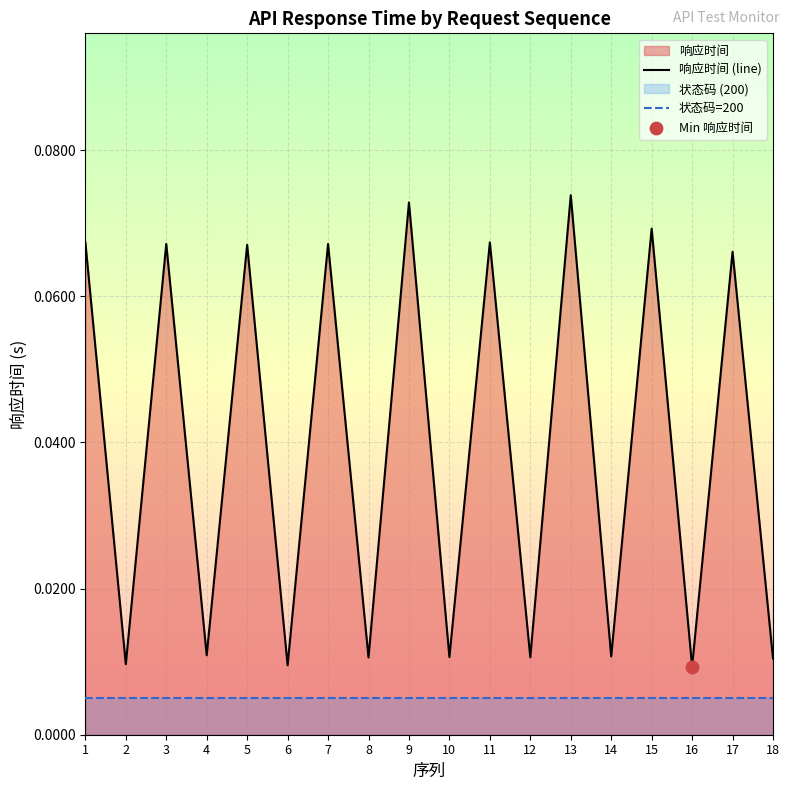

Which series contains the highest Y value?

响应时间 (line)